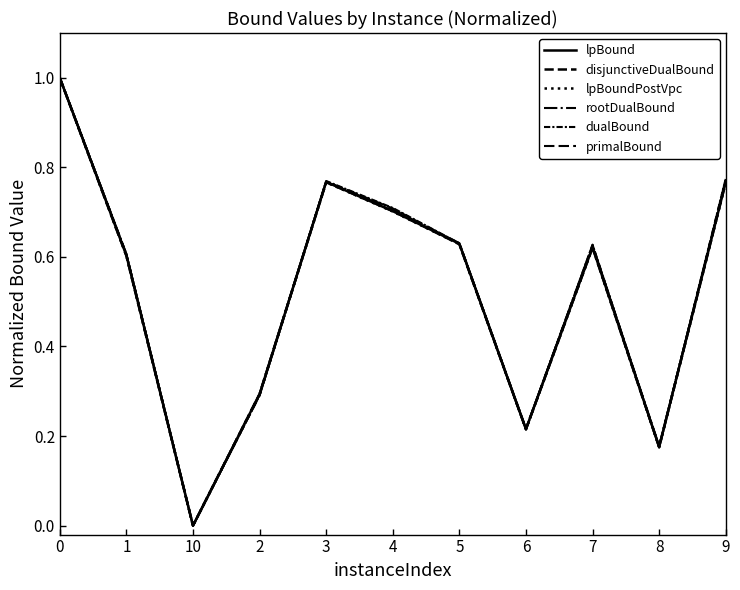

How many lines are shown in the chart?

6